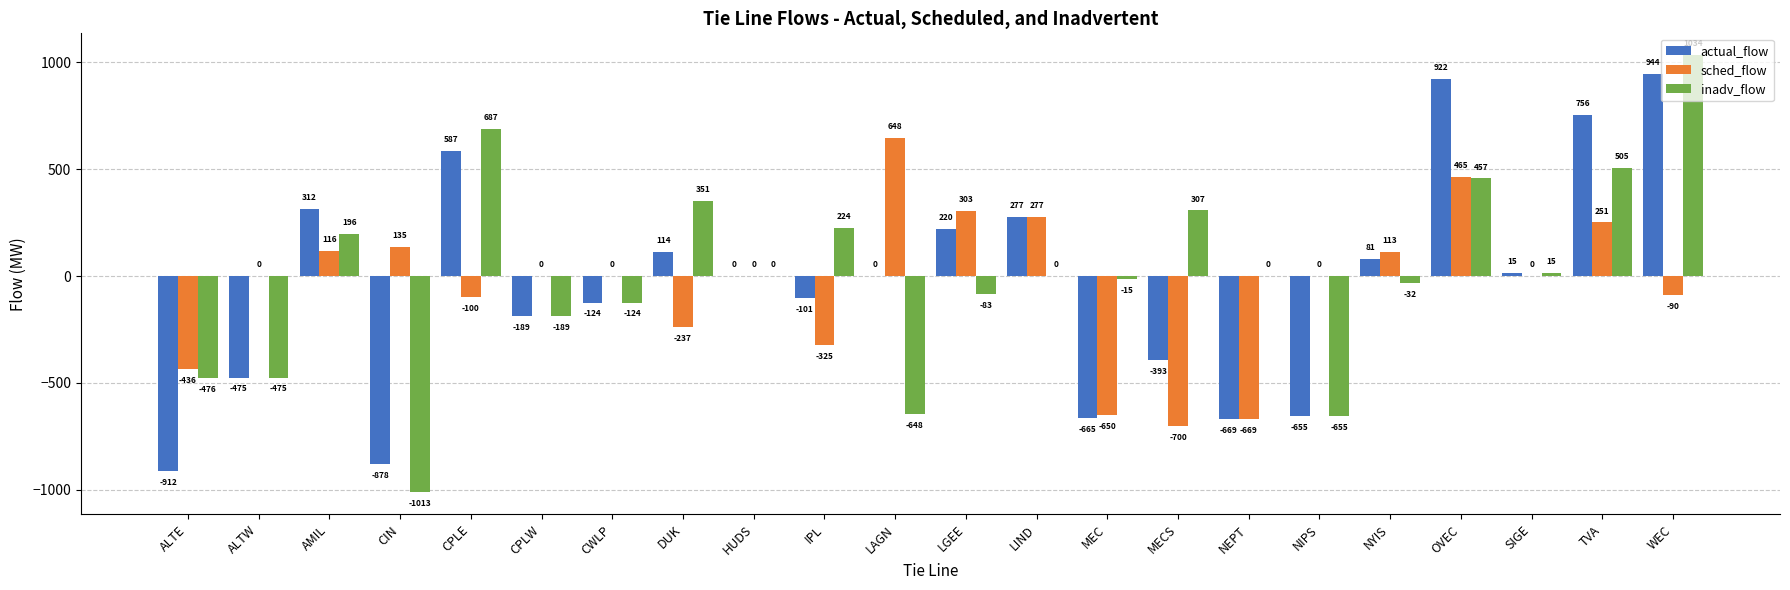

Which category has the highest value across all series?

WEC